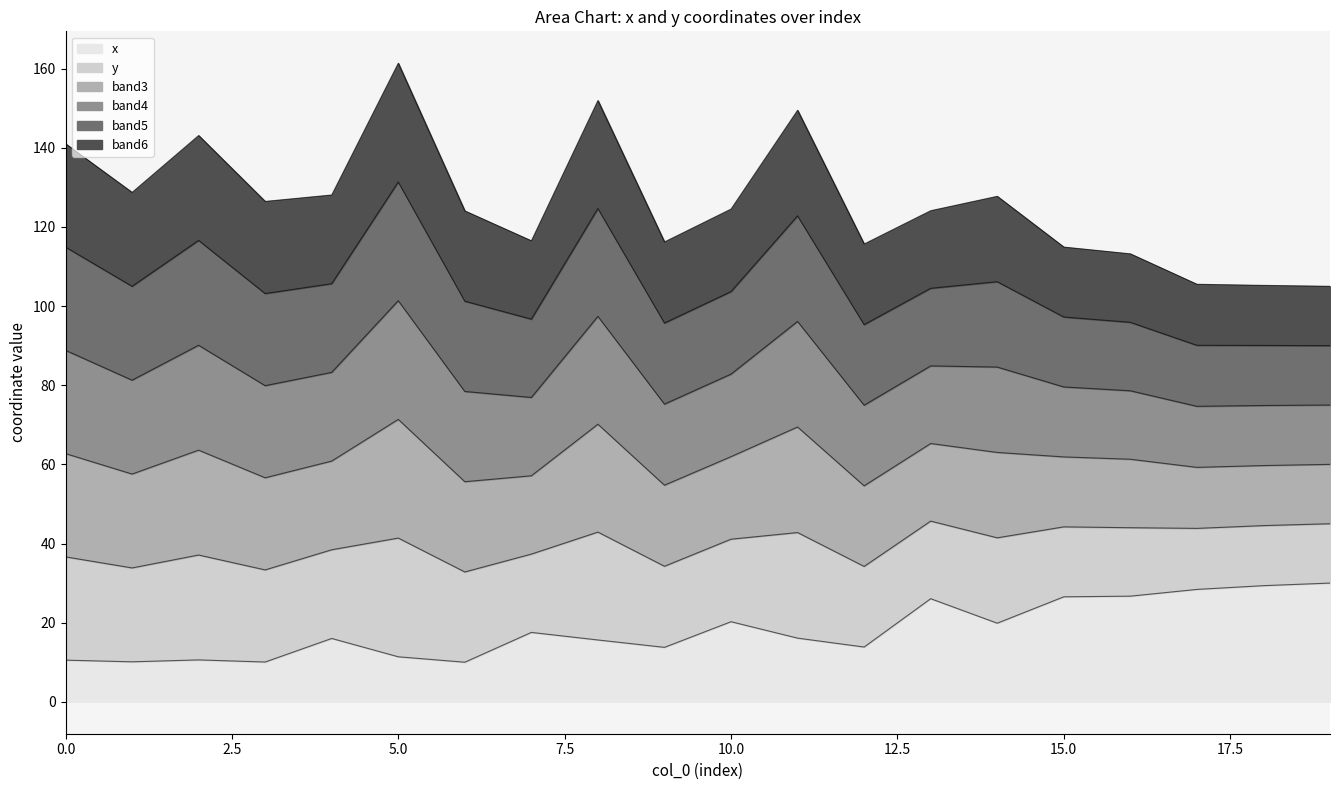

Where is the first local minimum?

1